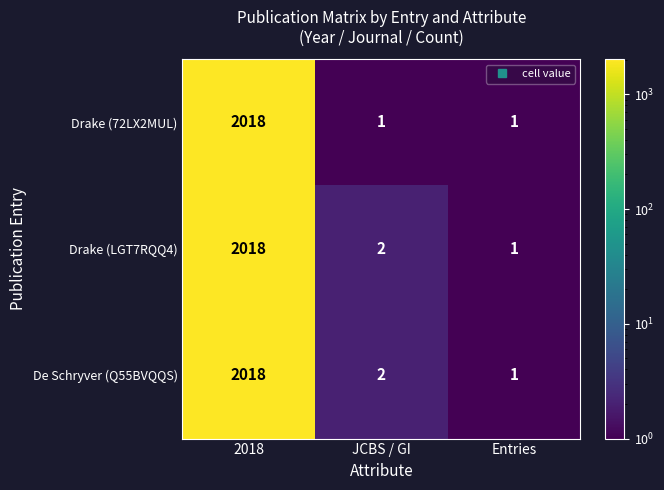

At which category does the chart reach its peak across all series?

2018